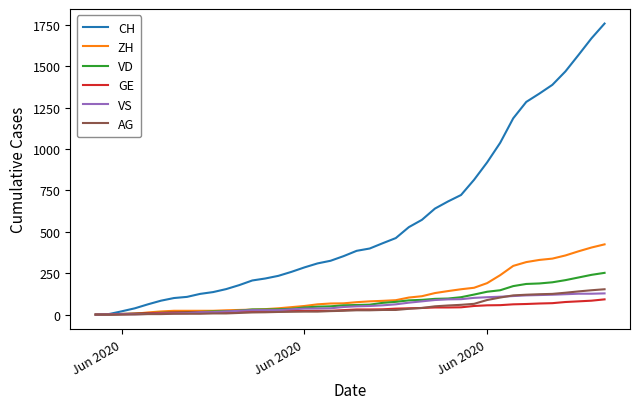

Which series has the largest range (max minus min)?

CH